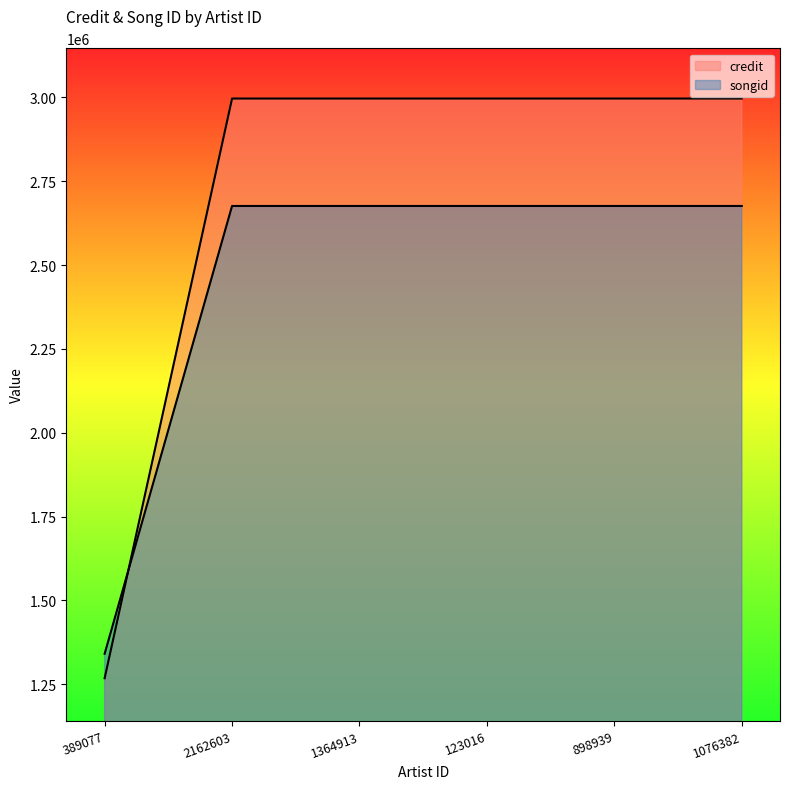

What is the sum of all songid values?

14722606